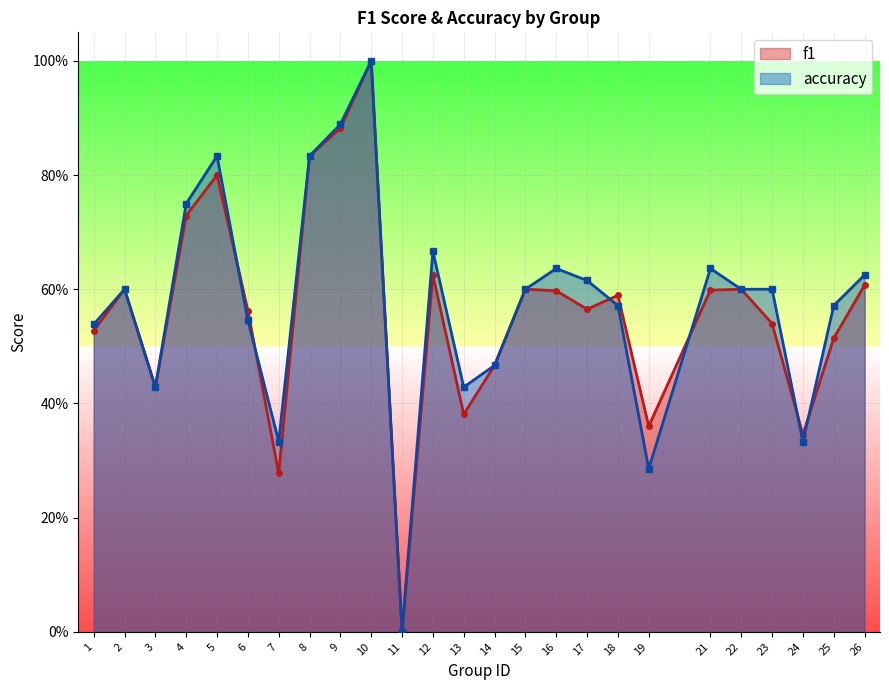

True or false: f1 has a value of 0.6 at 17.

True